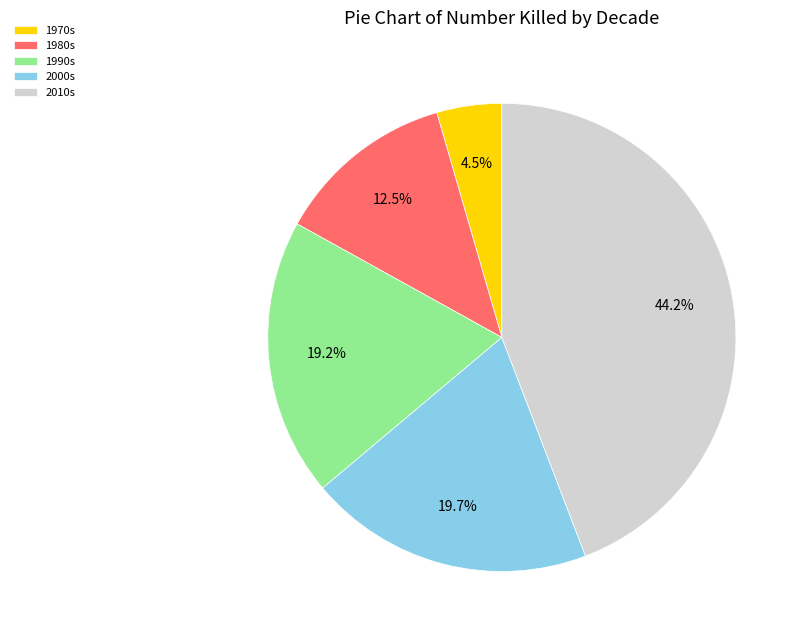

Count the number of slices in the pie.

5